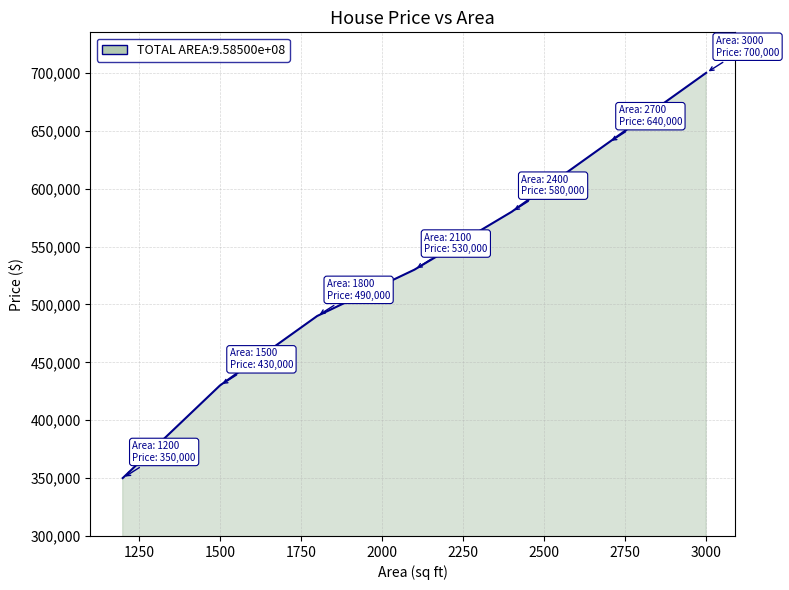

What is the difference between the maximum and minimum values?

350000